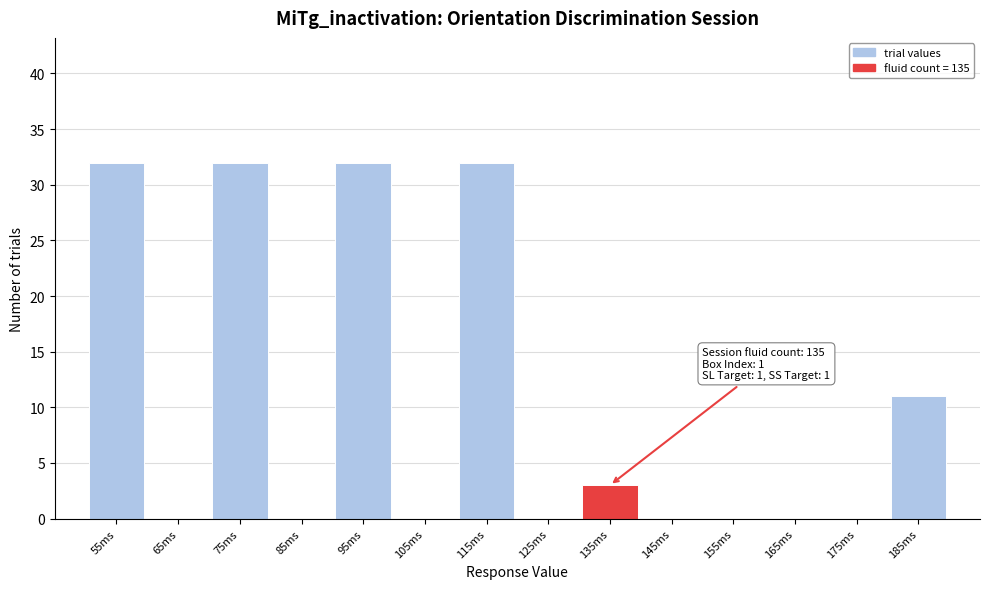

Reading left to right, what are all the values shown in this chart?

55ms=32	65ms=0	75ms=32	85ms=0	95ms=32	105ms=0	115ms=32	125ms=0	135ms=3	145ms=0	155ms=0	165ms=0	175ms=0	185ms=11